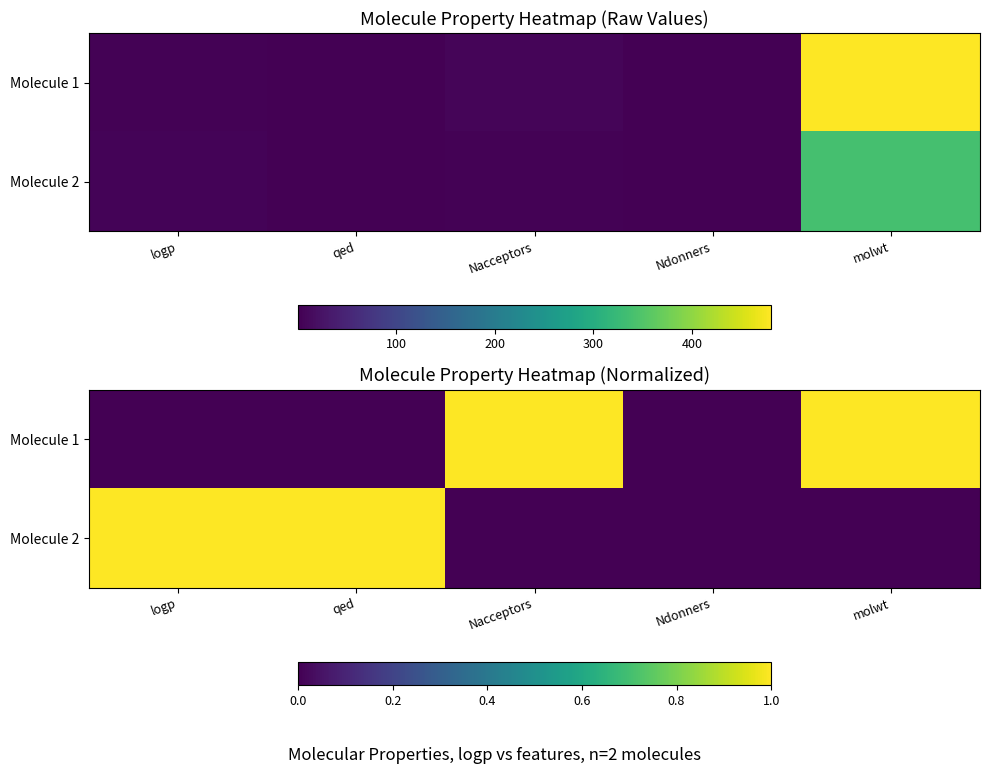

Which series changed the most between logp and molwt?

Molecule 1